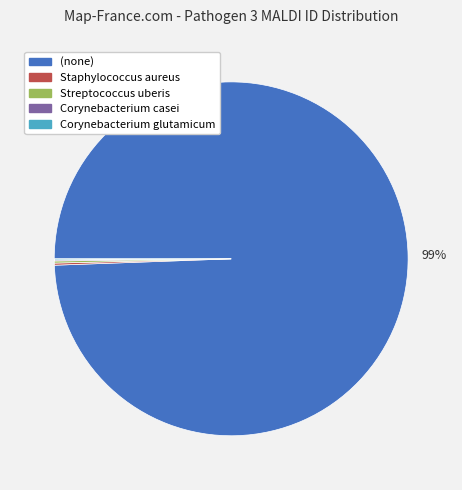

Which category accounts for the majority?

(none)